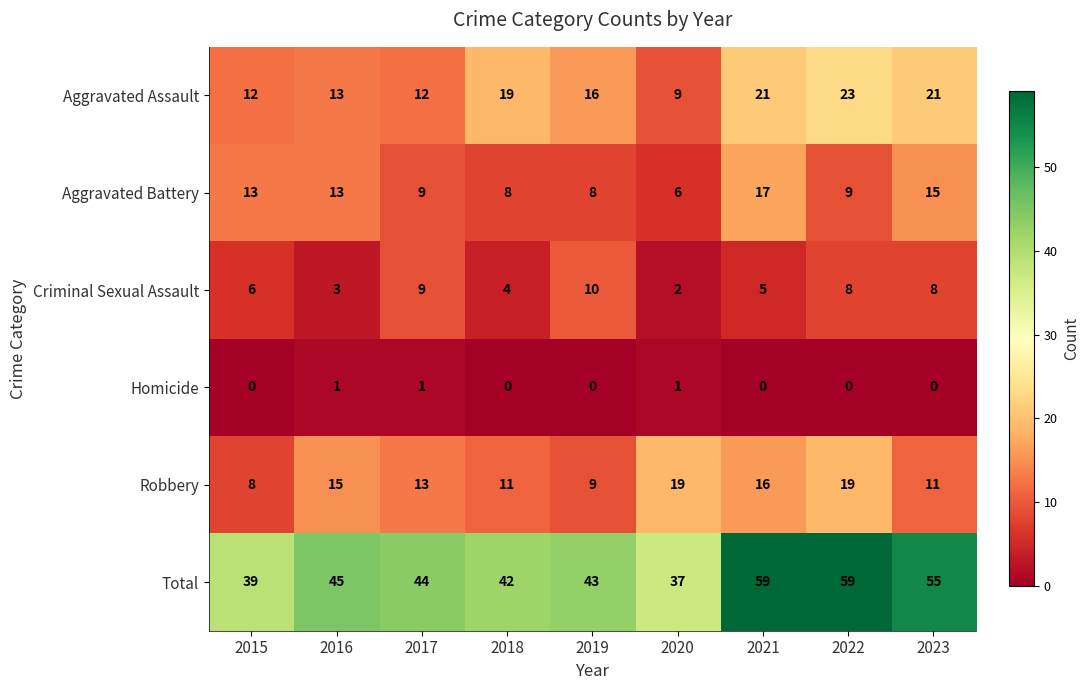

What is the maximum value shown in the chart?

59